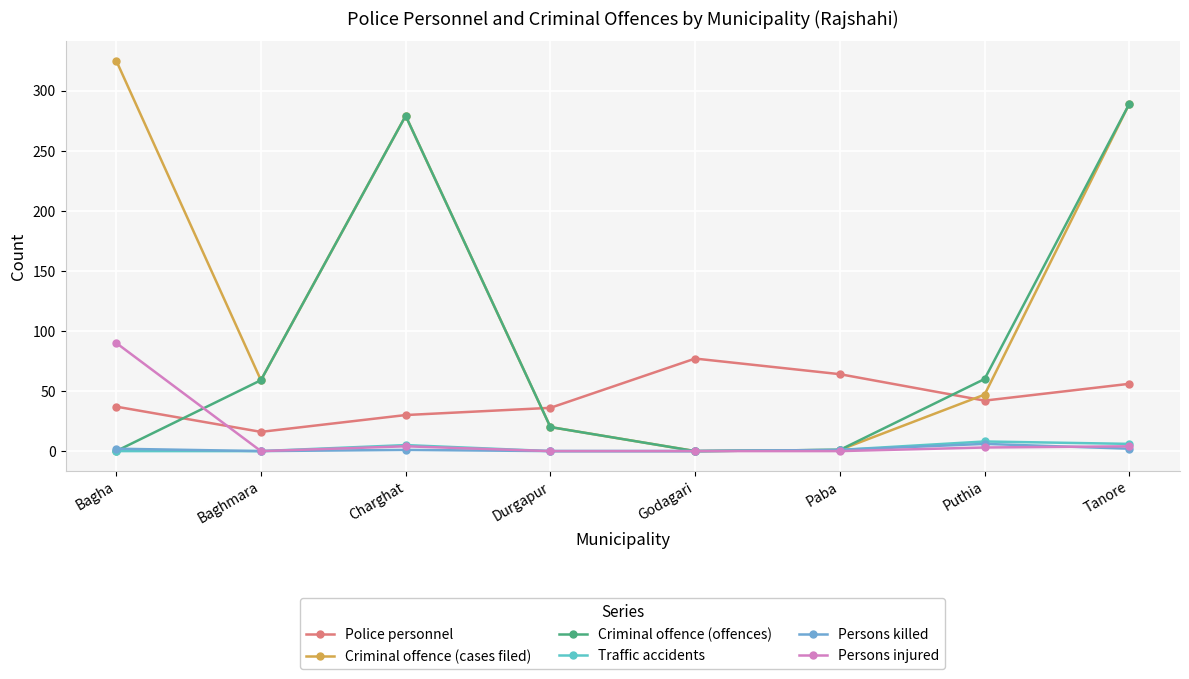

What are all the series names shown in the legend?

Police personnel, Criminal offence (cases filed), Criminal offence (offences), Traffic accidents, Persons killed, Persons injured